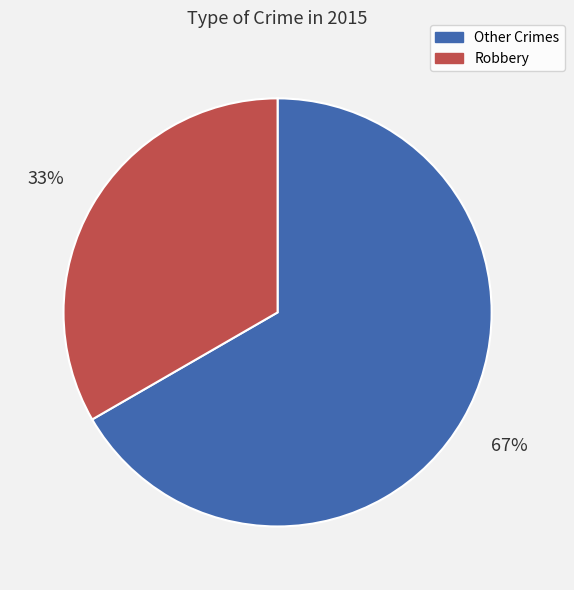

To the nearest percent, what is the combined percentage of Other Crimes and Robbery?

100%